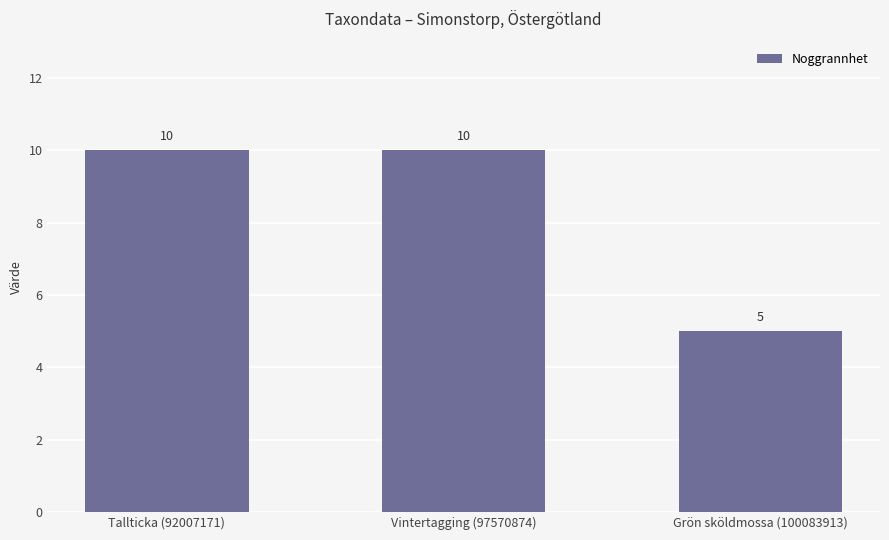

What is the smallest value displayed?

5